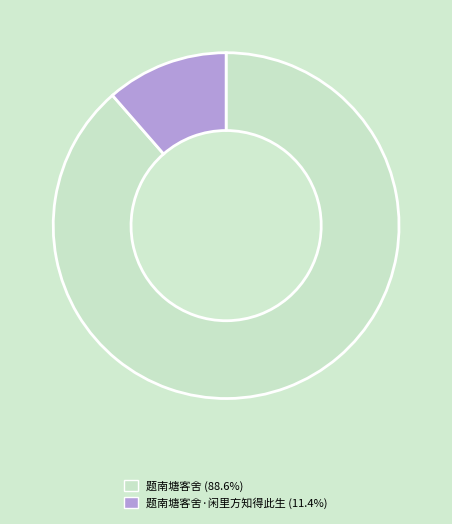

How many segments does this pie chart have?

2